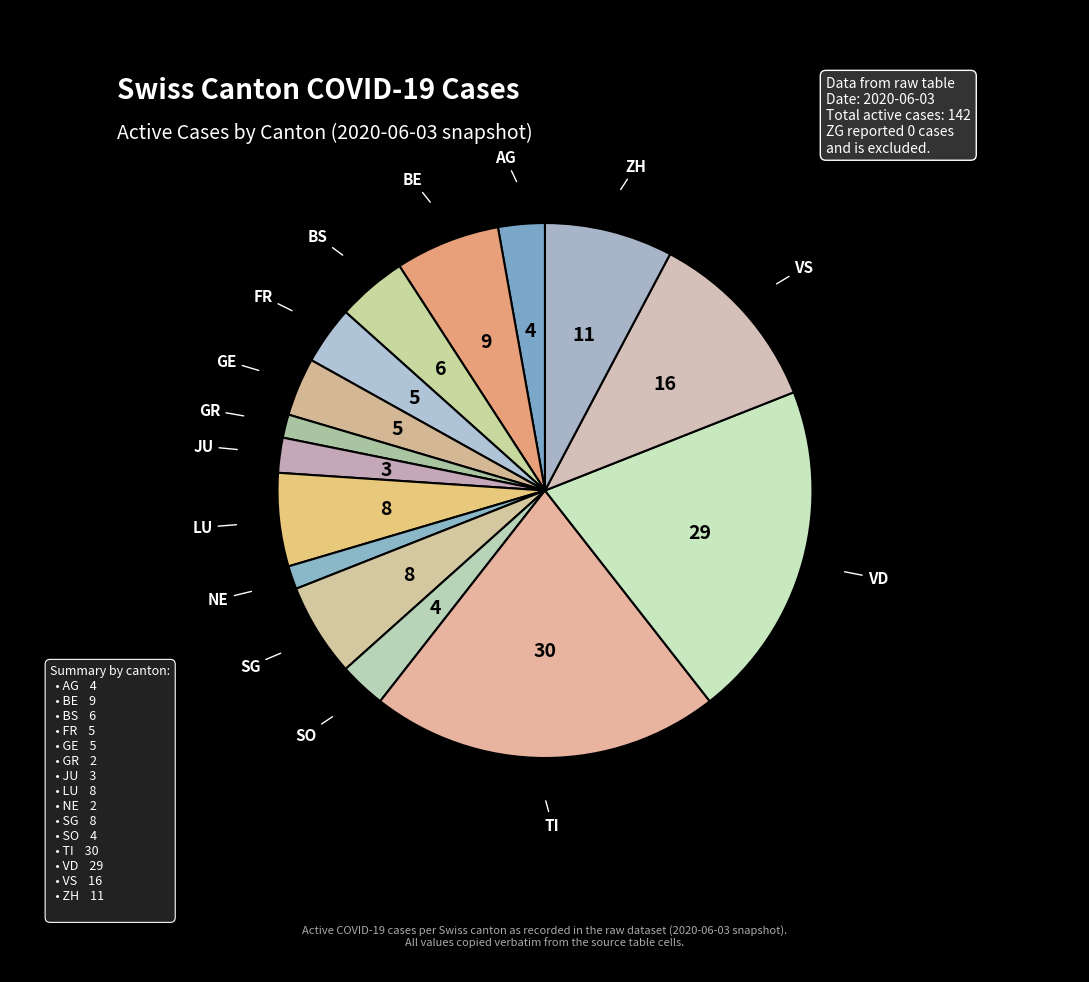

Is the sum of TI and GR greater than half?

No